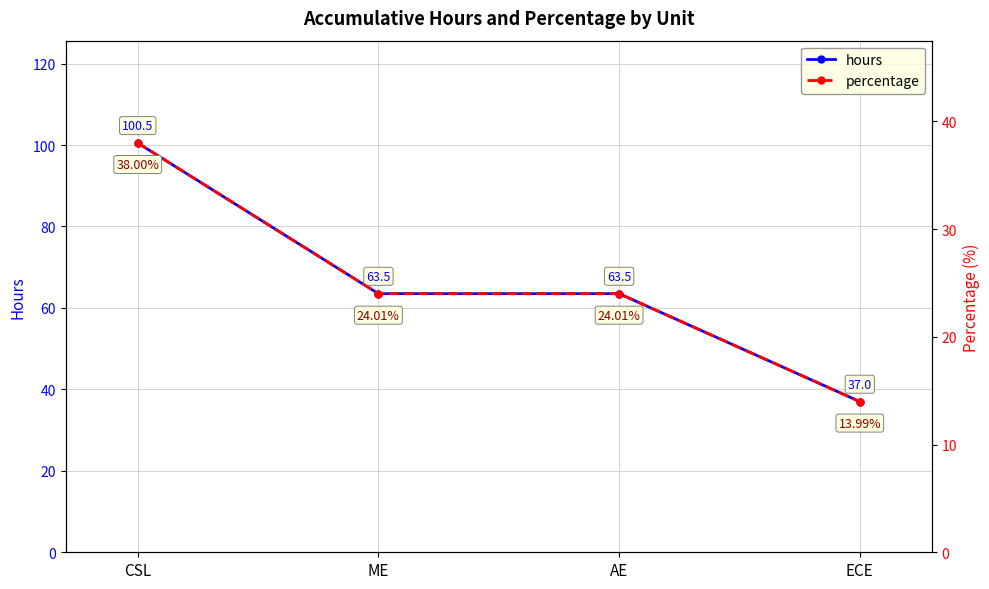

Which series has the largest range (max minus min)?

hours